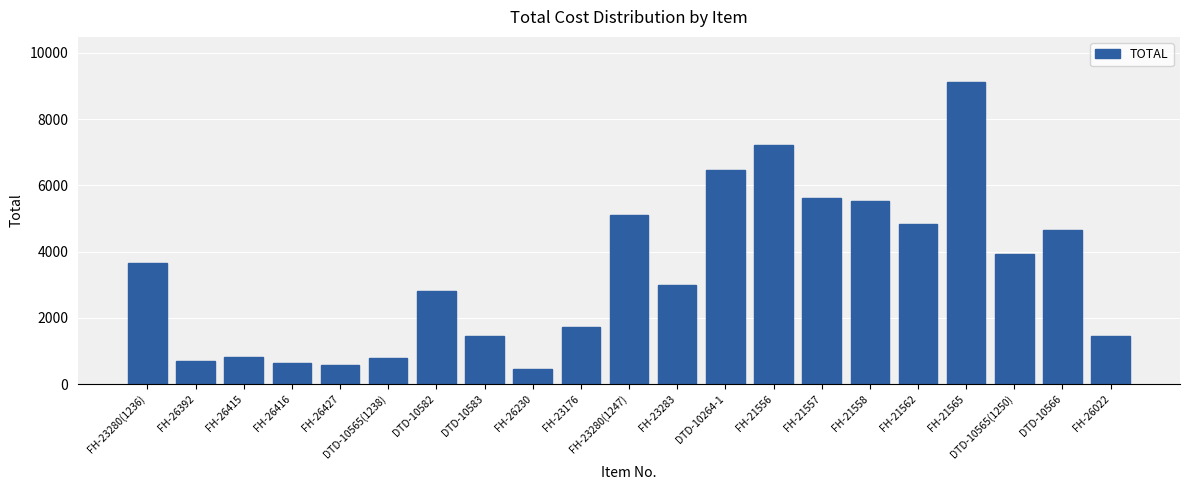

Approximately how many times larger is the value at FH-23283 compared to DTD-10264-1?

0.5